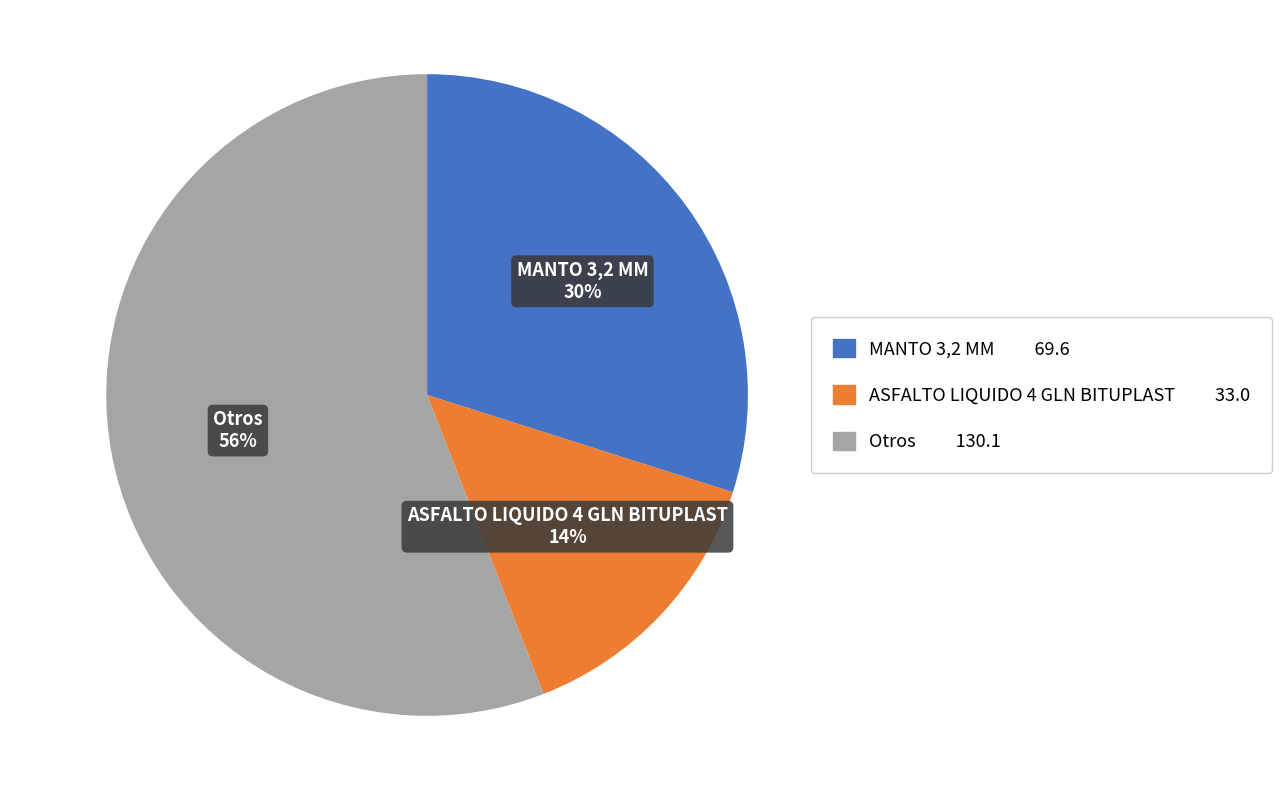

To the nearest percent, what is the difference between the MANTO 3,2 MM 69.6 and Otros 130.1 slice percentages?

26%